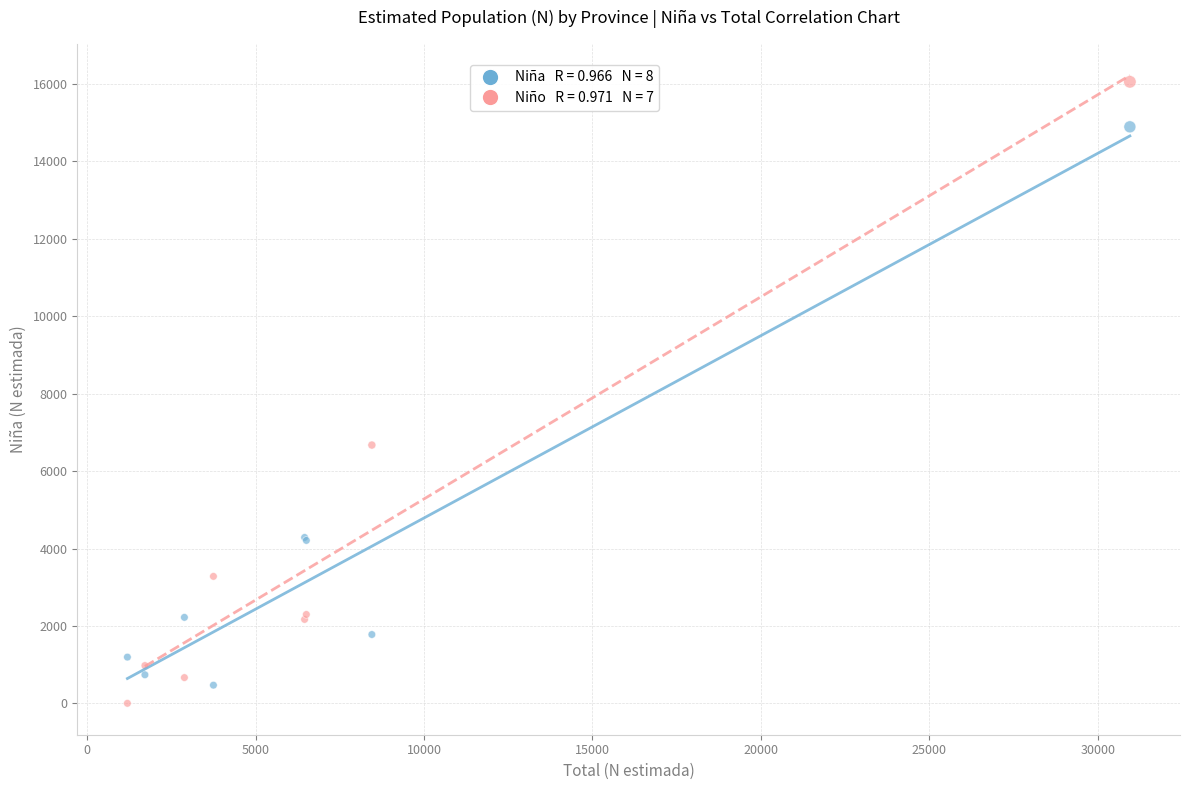

Across all series, what Y value is closest to 8029?

6673